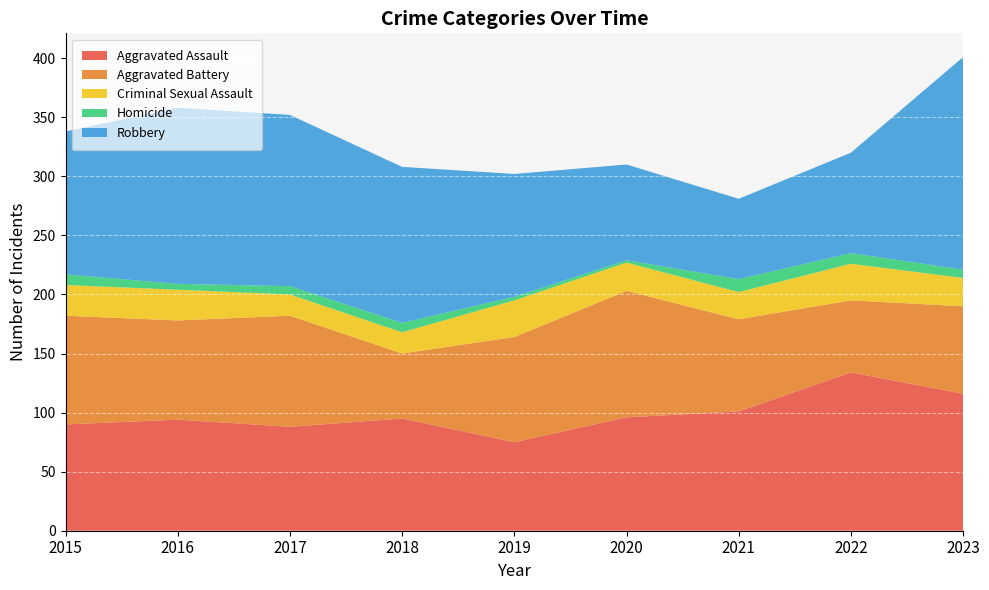

Reading left to right, what are all the values shown in this chart?

Aggravated Assault: 2015=90	2016=94	2017=88	2018=95	2019=75	2020=96	2021=101	2022=134	2023=116
Aggravated Battery: 2015=92	2016=84	2017=94	2018=55	2019=89	2020=107	2021=78	2022=61	2023=74
Criminal Sexual Assault: 2015=26	2016=26	2017=18	2018=18	2019=31	2020=24	2021=23	2022=31	2023=24
Homicide: 2015=9	2016=5	2017=7	2018=8	2019=3	2020=2	2021=11	2022=9	2023=7
Robbery: 2015=121	2016=149	2017=145	2018=132	2019=104	2020=81	2021=68	2022=85	2023=180